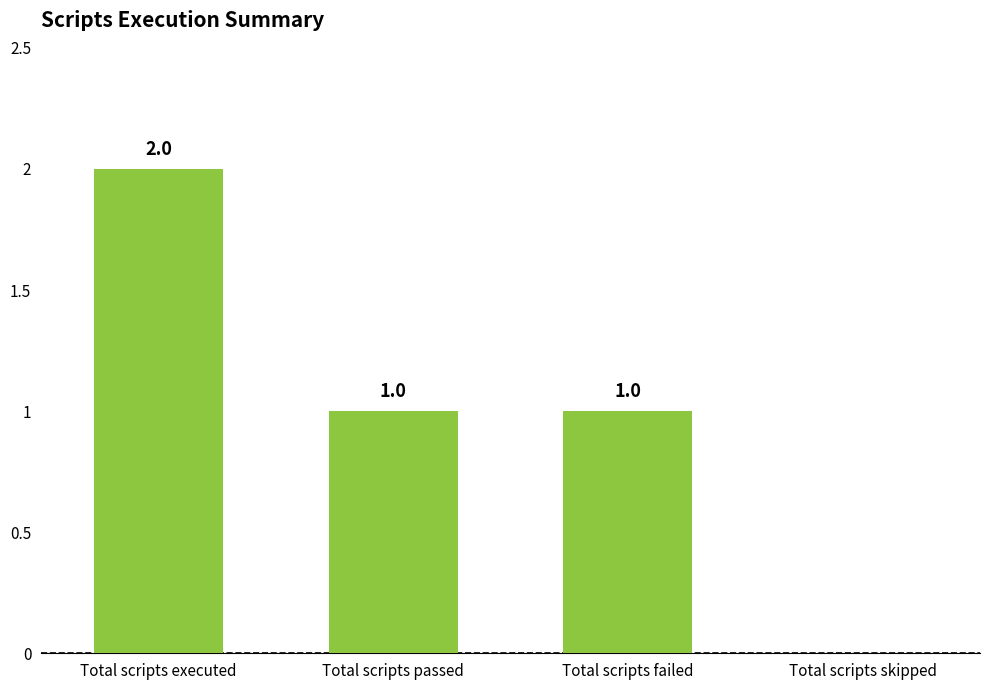

What is the change in value from Total scripts executed to Total scripts failed?

-1